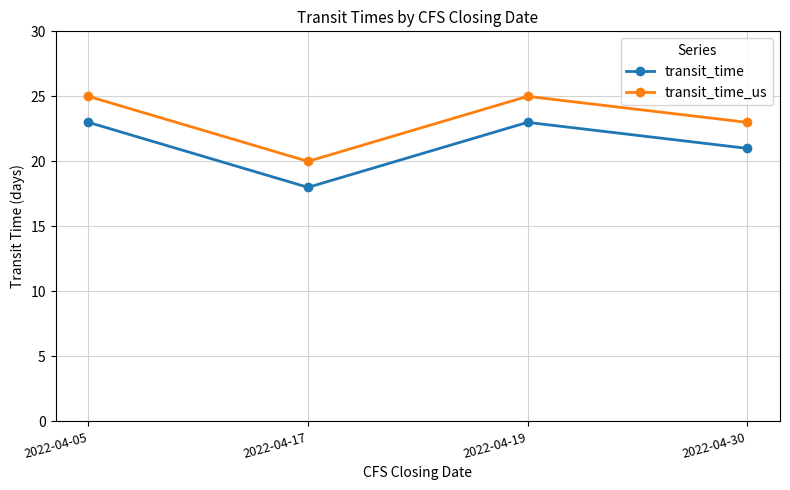

What is the value of the transit_time point at the 4th from the left?

21